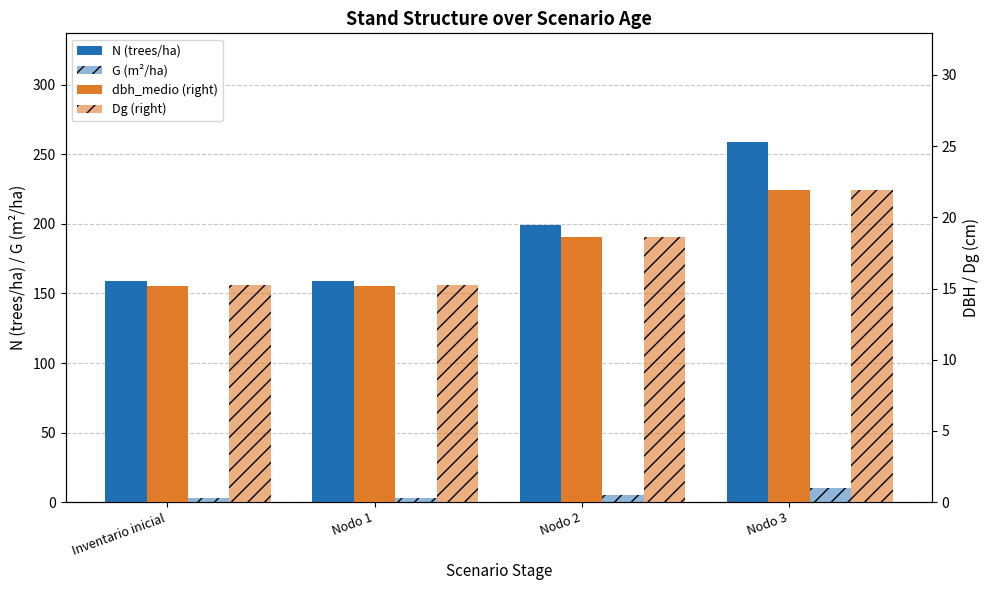

Reading left to right, what are all the values shown in this chart?

N (trees/ha): Inventario inicial=159.2	Nodo 1=159.2	Nodo 2=199.1	Nodo 3=259.3
G (m²/ha): Inventario inicial=2.9	Nodo 1=2.9	Nodo 2=5.4	Nodo 3=9.8
dbh_medio (right): Inventario inicial=15.2	Nodo 1=15.2	Nodo 2=18.6	Nodo 3=21.9
Dg (right): Inventario inicial=15.2	Nodo 1=15.2	Nodo 2=18.6	Nodo 3=21.9